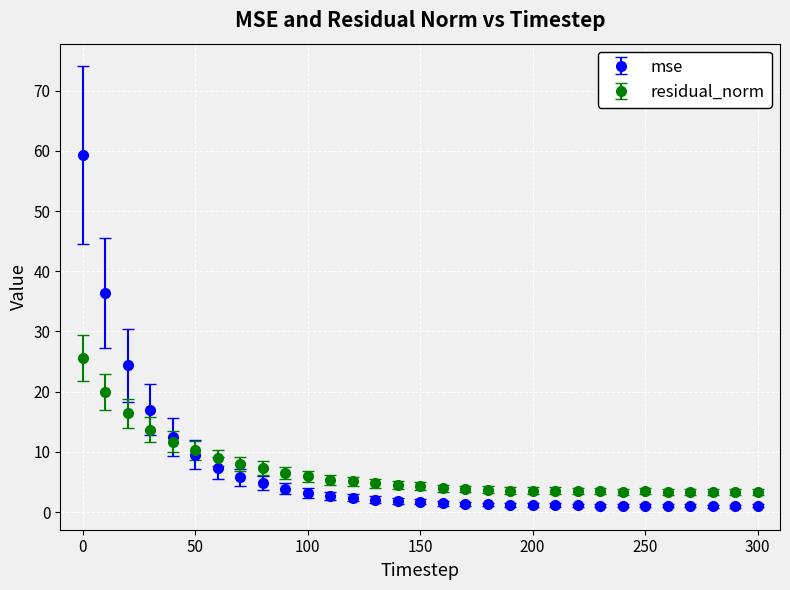

List the series in order of their peak value, lowest first.

residual_norm, mse